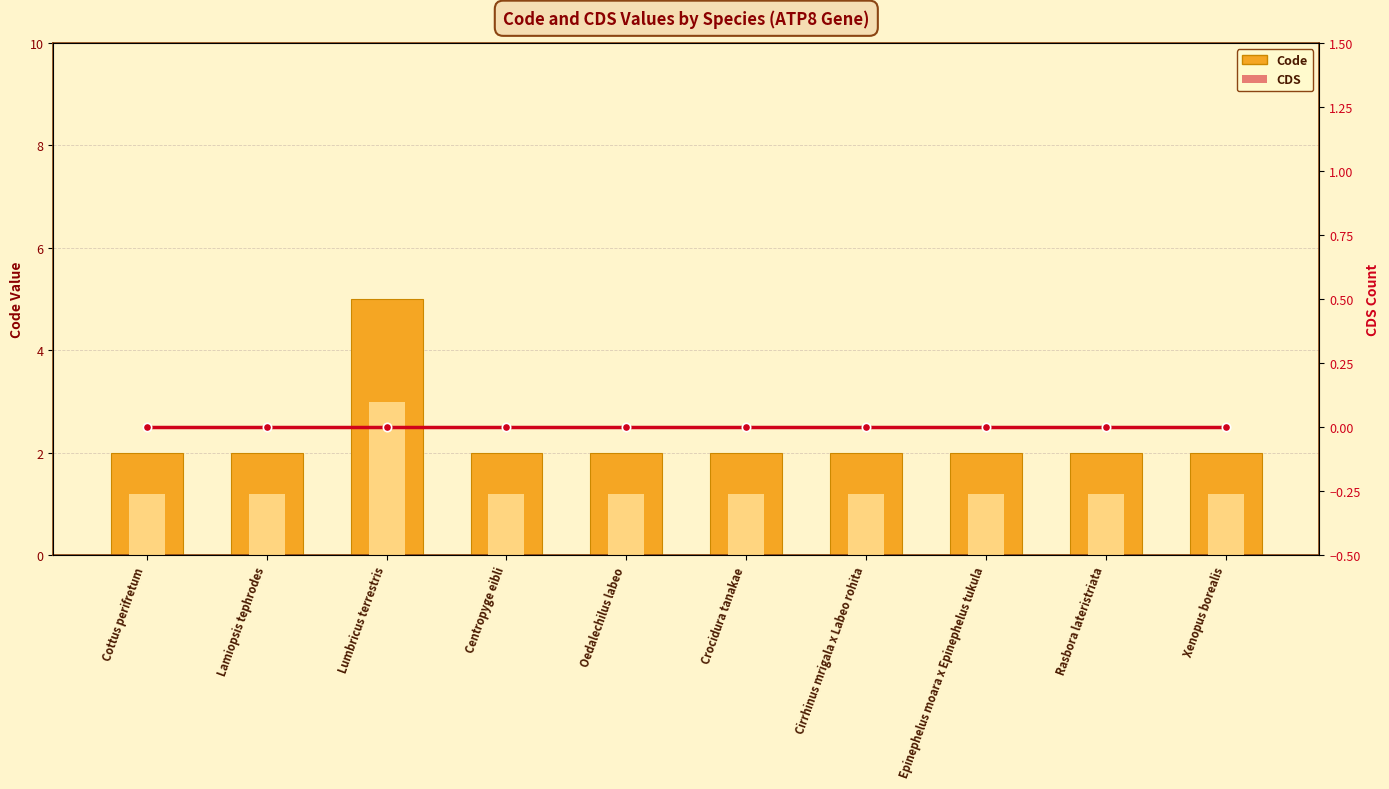

Count the number of categories in the chart.

10